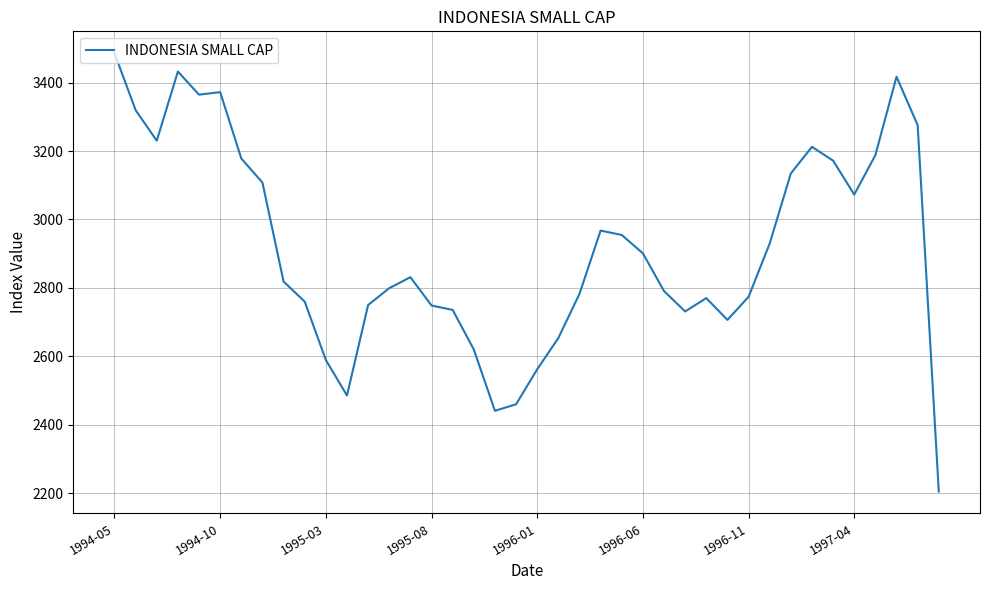

What is the smallest value displayed?

2204.9